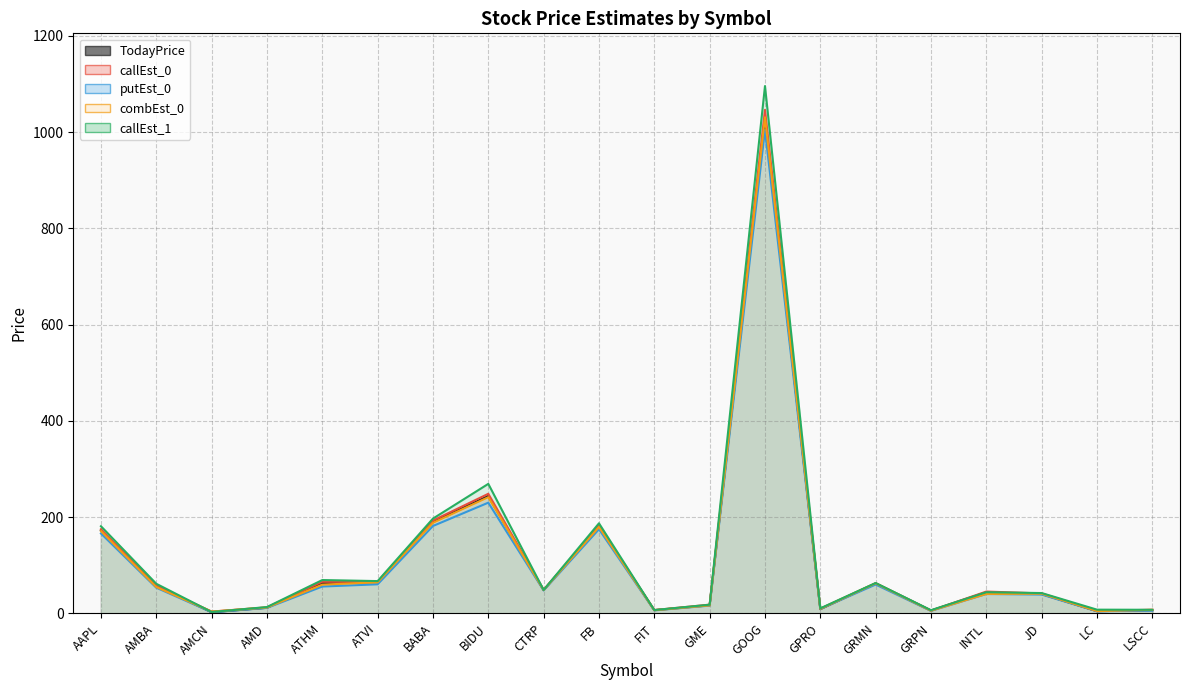

What is the average value of the callEst_1 series?

119.7